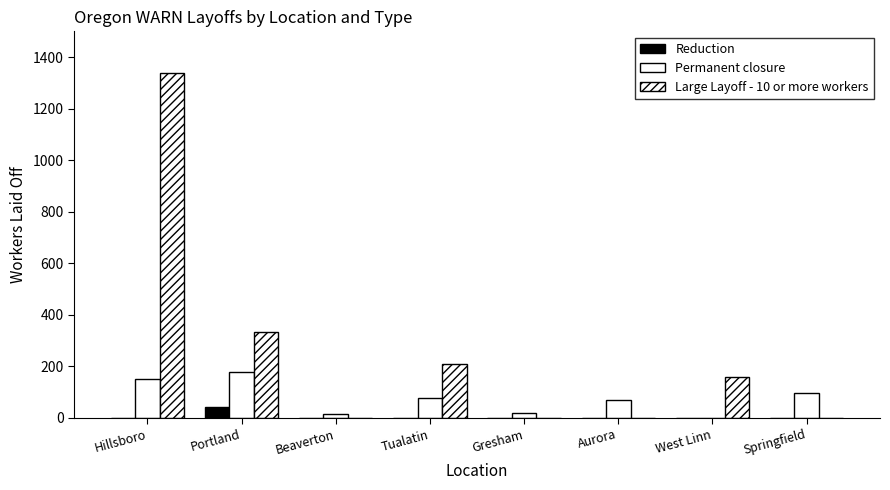

Does the chart contain stacked bars?

No